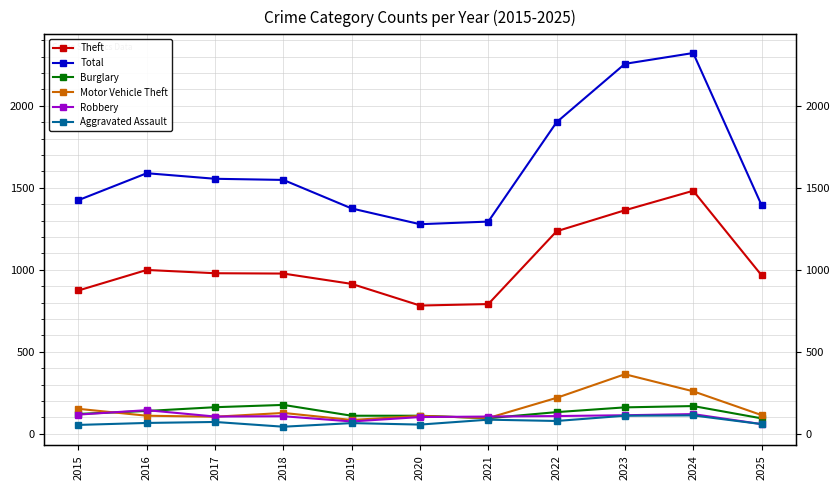

How many values in the Burglary series exceed 132?

5